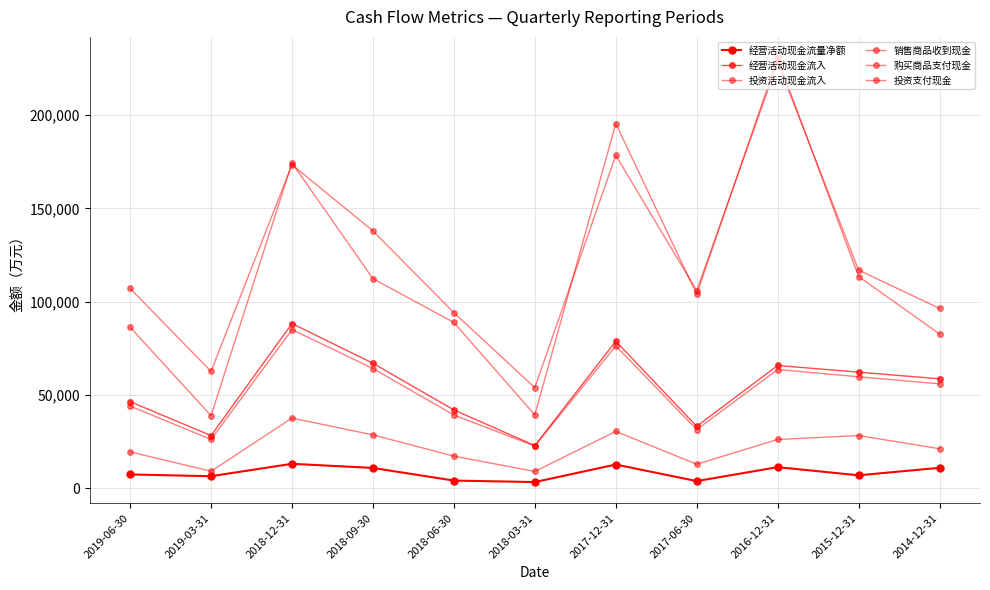

What is the difference between the maximum and second lowest values in the 购买商品支付现金 series?

28512